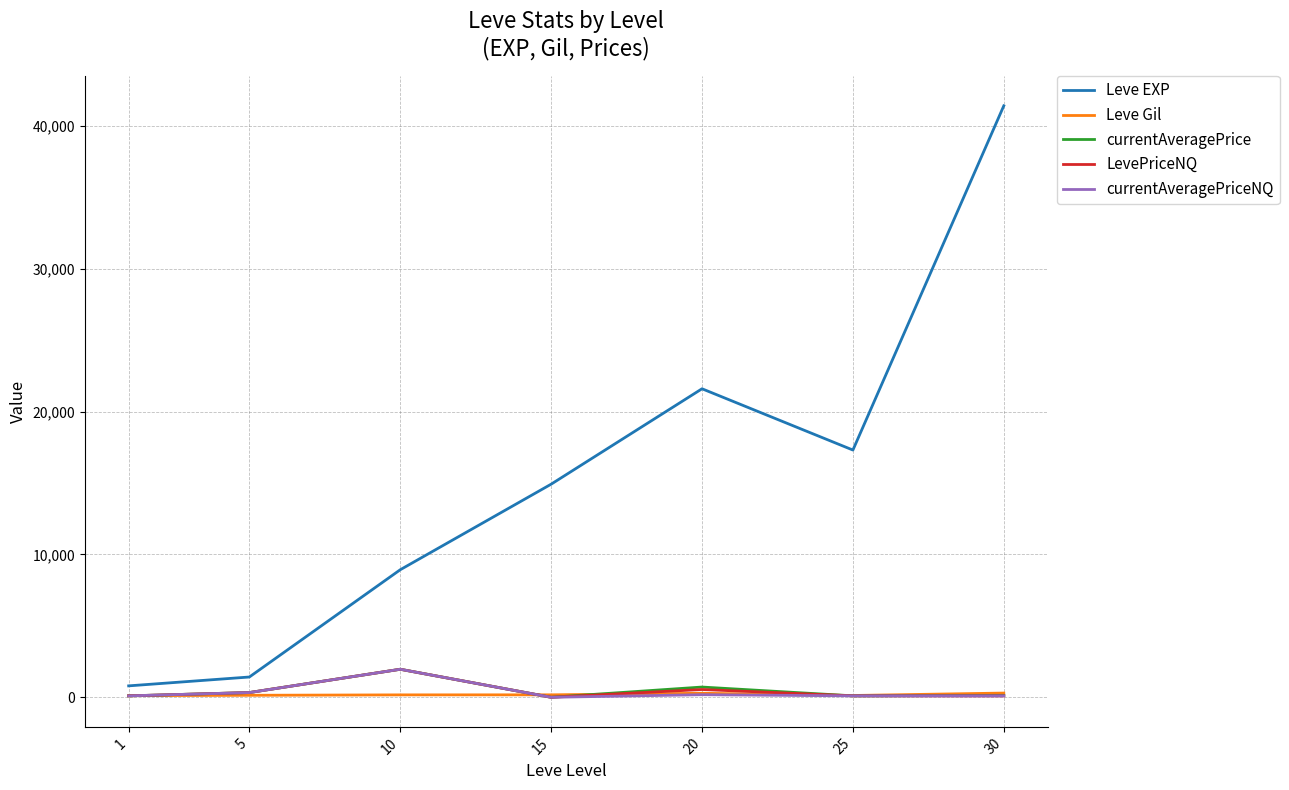

Which series has the largest total across all categories?

Leve EXP